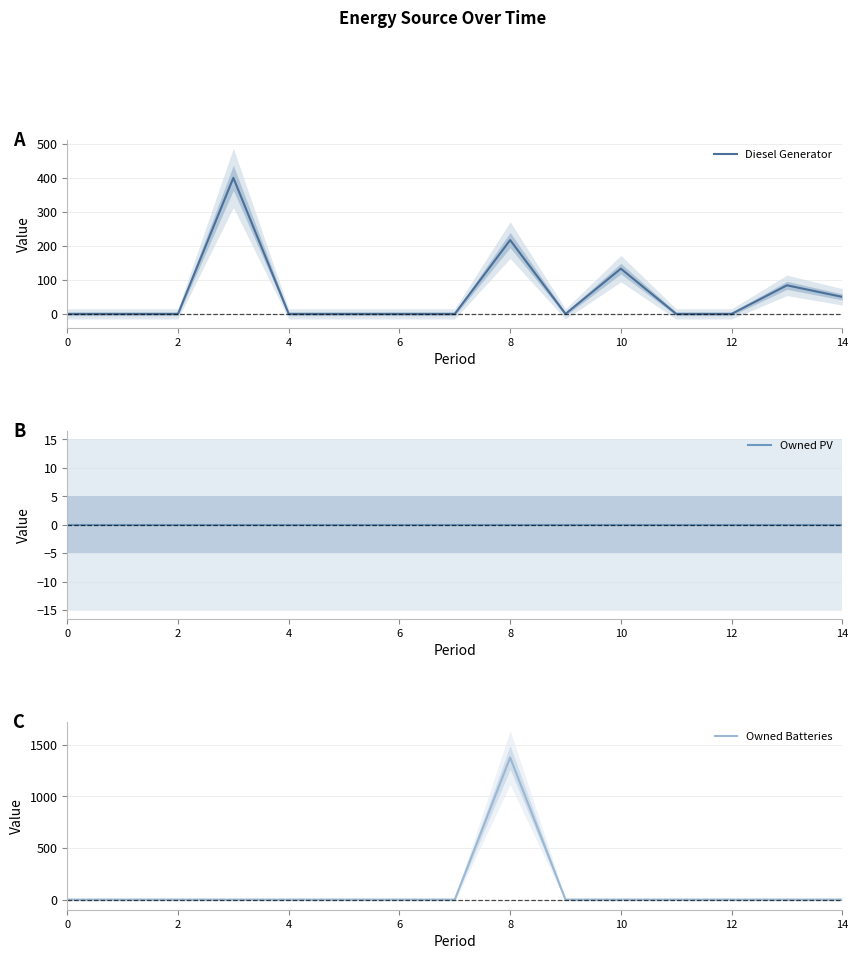

True or false: Owned Batteries has more than 1 points higher than both neighbors.

False